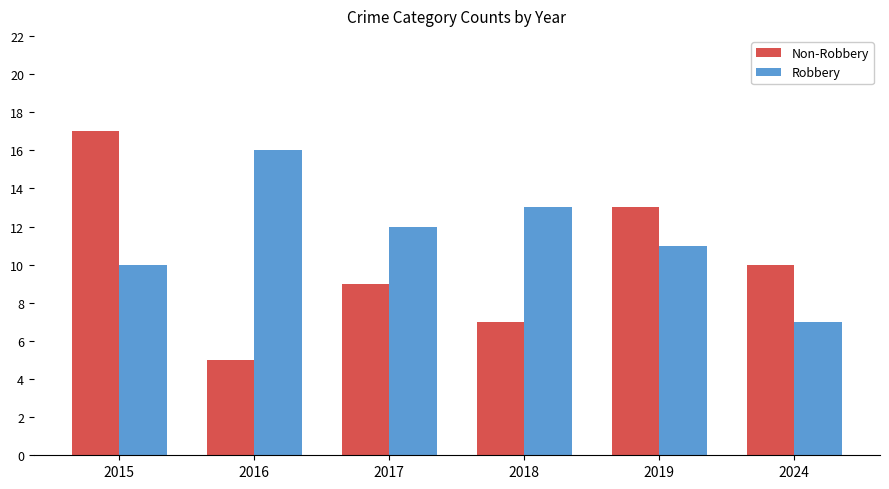

How many bars are there in each group?

2